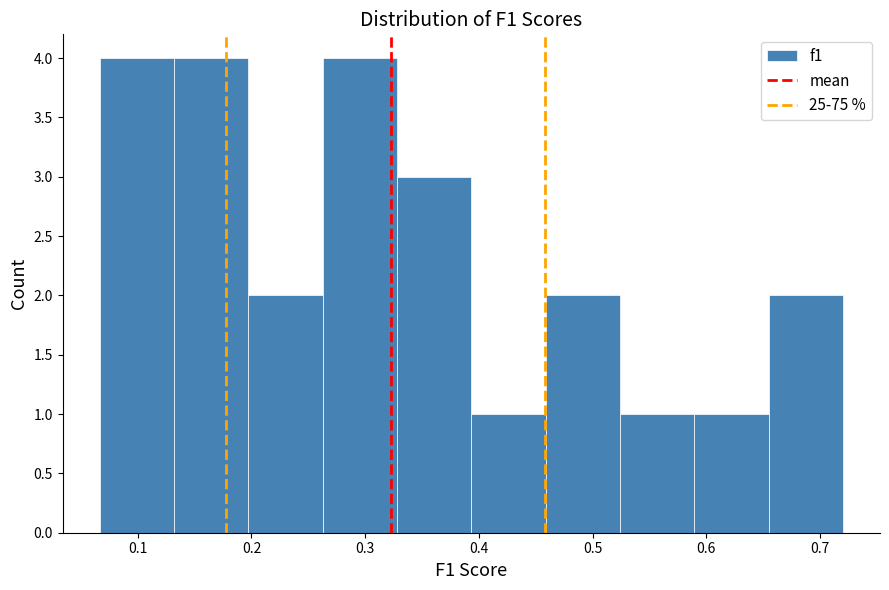

Reading left to right, list every bar in this chart as the range it spans on the x-axis followed by its height. Neither the bar edges nor the heights are printed on the chart, so give them approximately, as read against the axes.

0.07 to 0.13: 4
0.13 to 0.20: 4
0.20 to 0.26: 2
0.26 to 0.33: 4
0.33 to 0.39: 3
0.39 to 0.46: 1
0.46 to 0.52: 2
0.52 to 0.59: 1
0.59 to 0.65: 1
0.65 to 0.72: 2